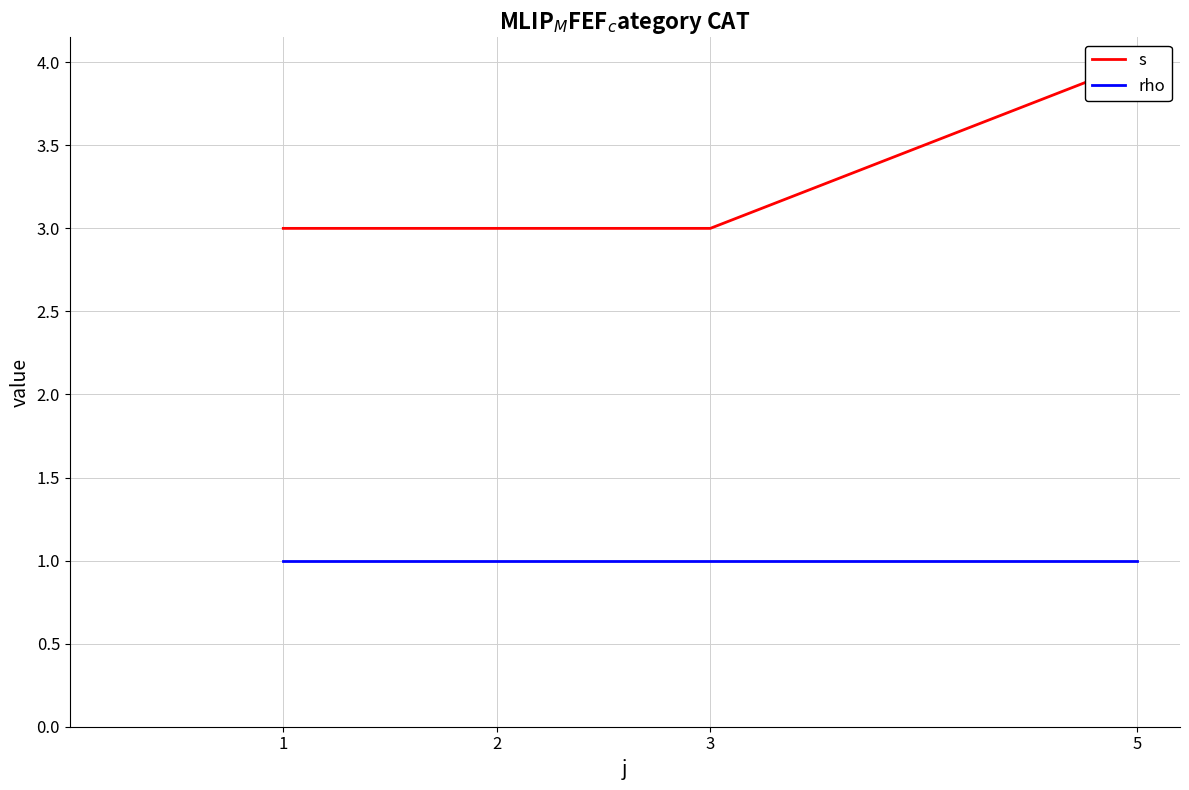

True or false: s and rho intersect in this chart.

False